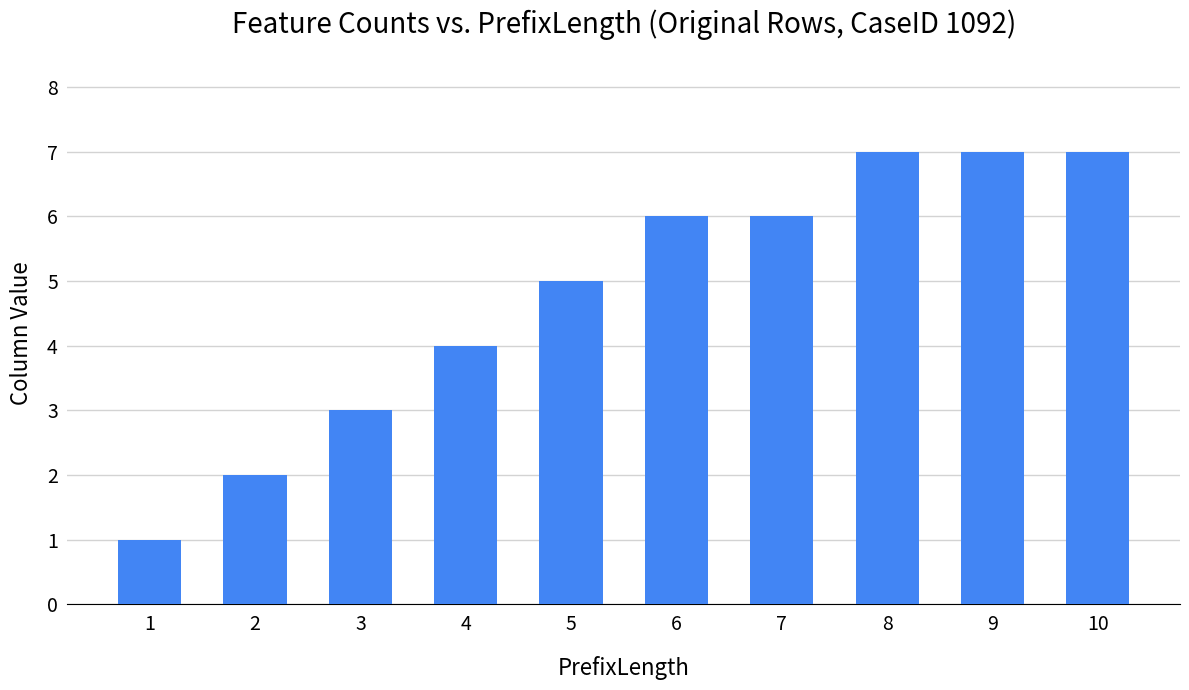

The value at 10 is 11. True or false?

False